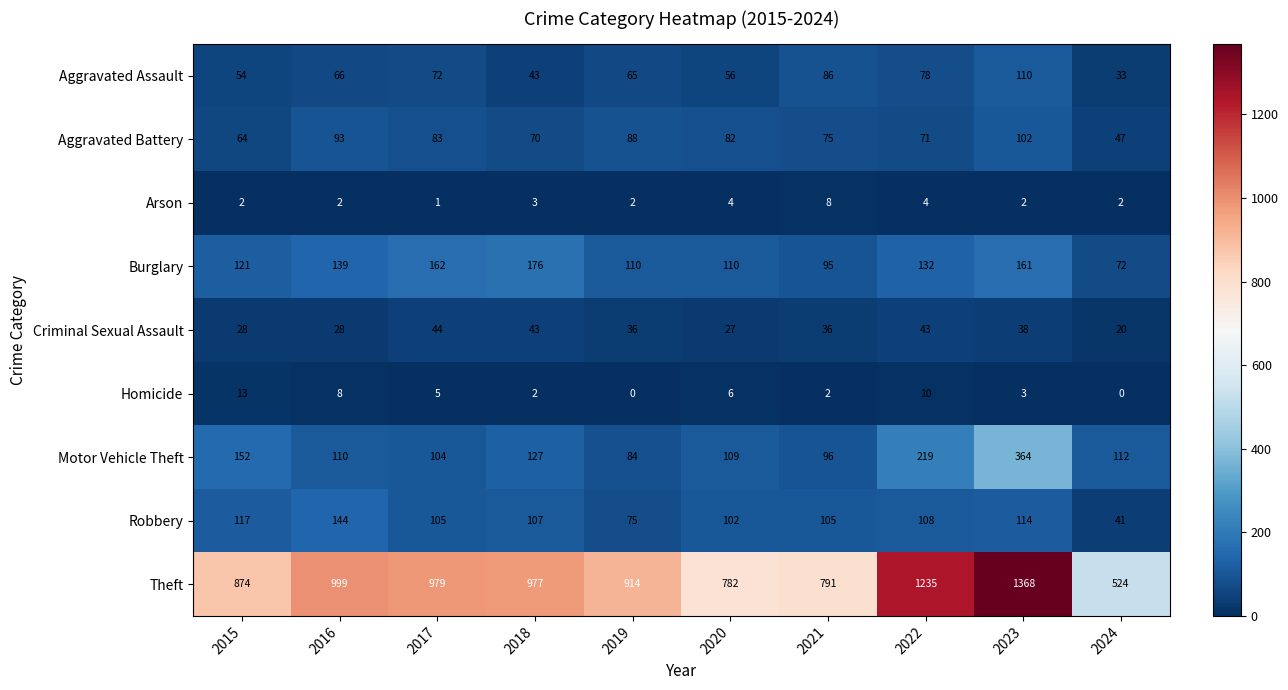

Which category has the highest value across all series?

2023